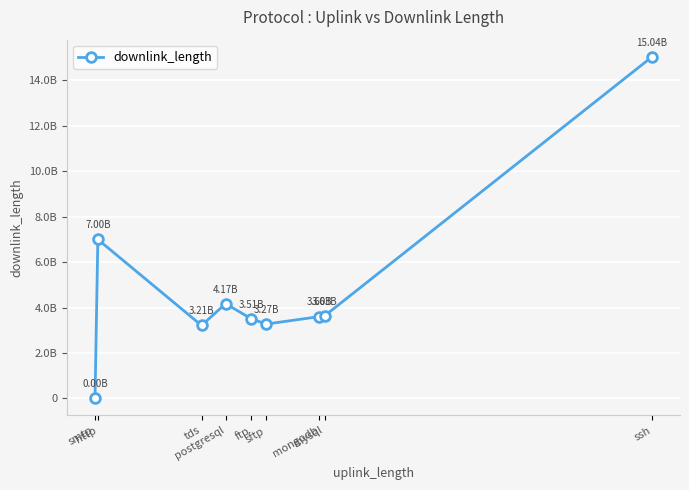

Does the chart have visible grid lines?

Yes